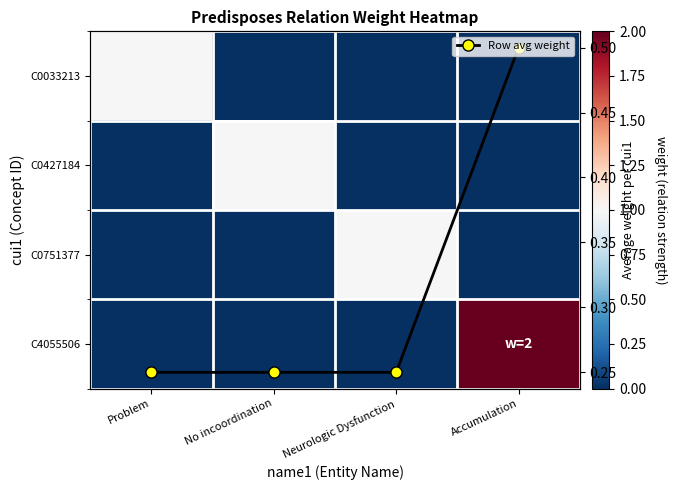

What is the difference between the highest and lowest values at Problem?

1.0